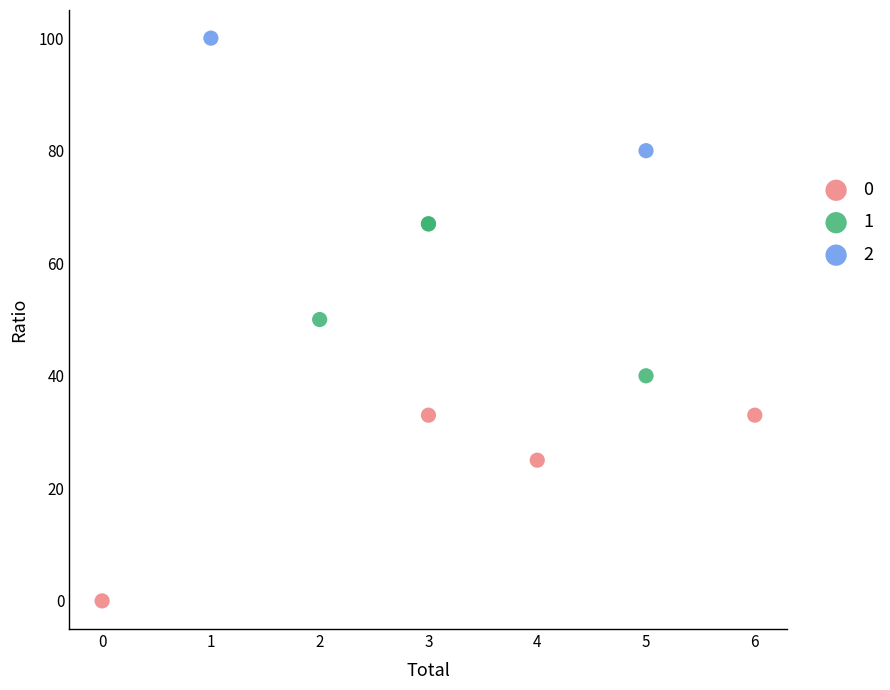

Which series contains the highest Y value?

2